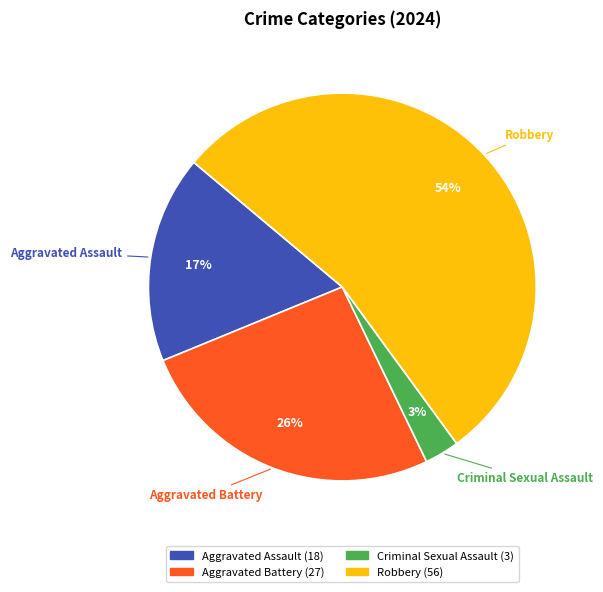

To the nearest percent, what percentage of the pie is Aggravated Assault?

17%